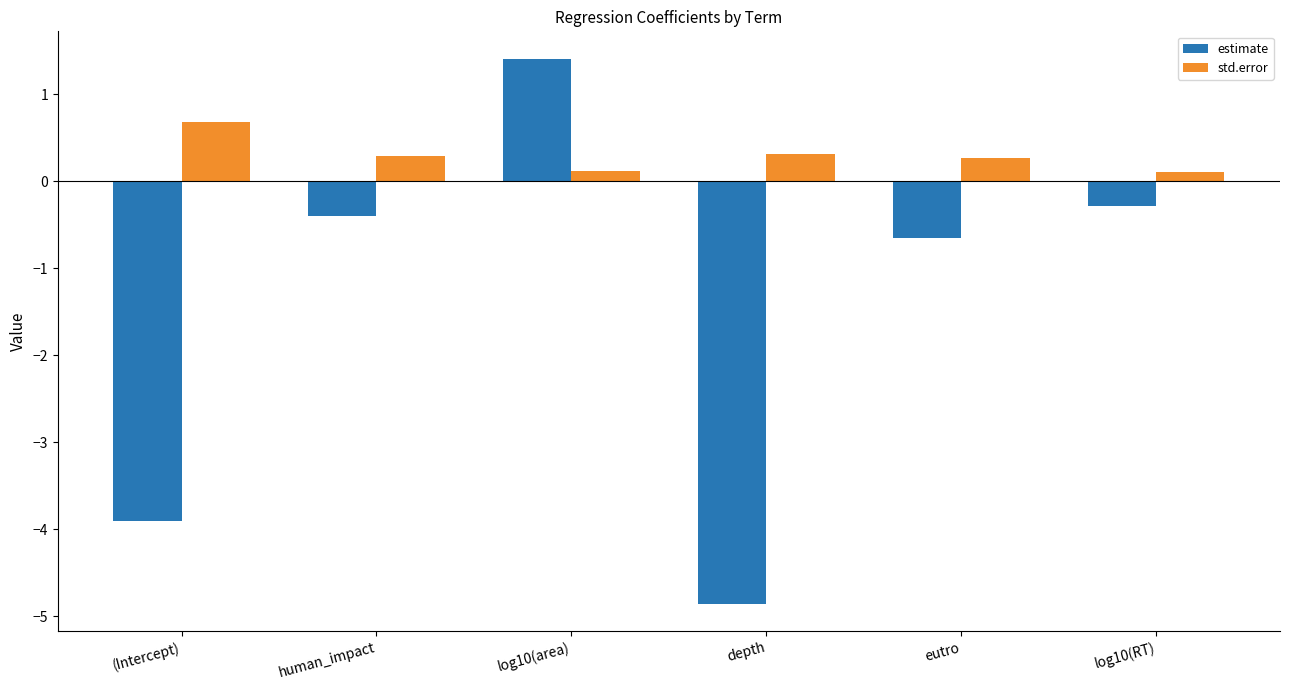

Does the chart contain any negative values?

Yes